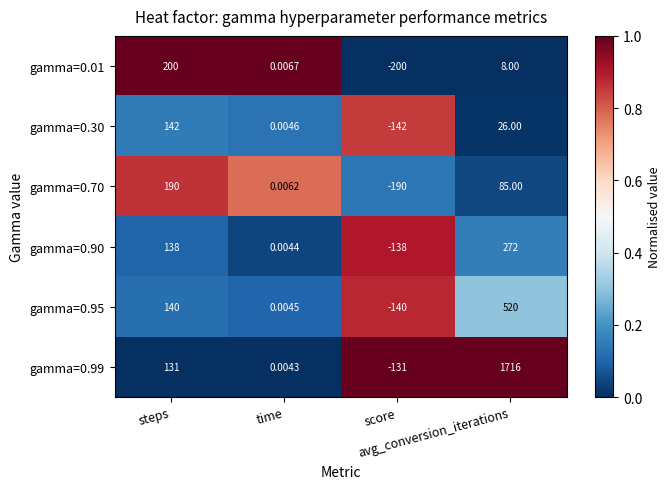

Which has a higher value, time or score?

time